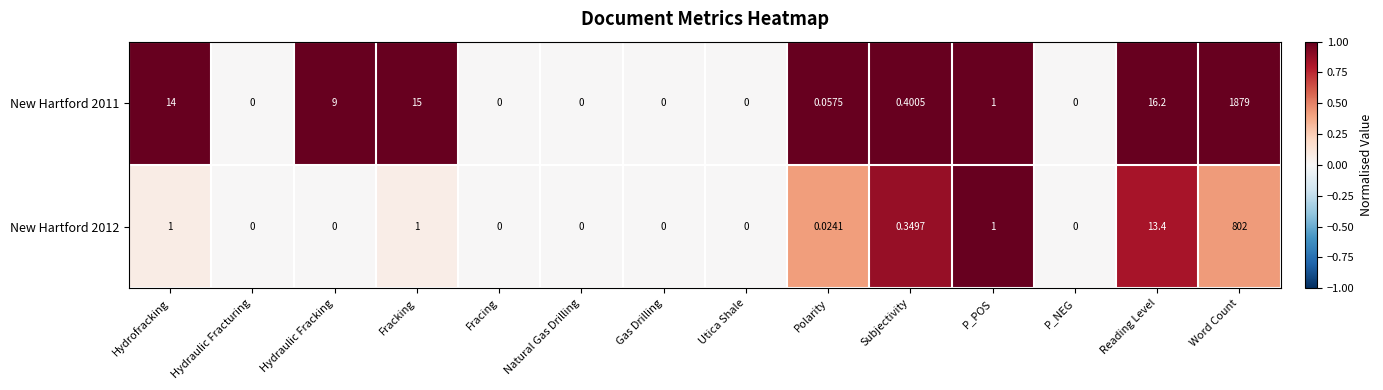

At which category does the chart reach its peak across all series?

Word Count